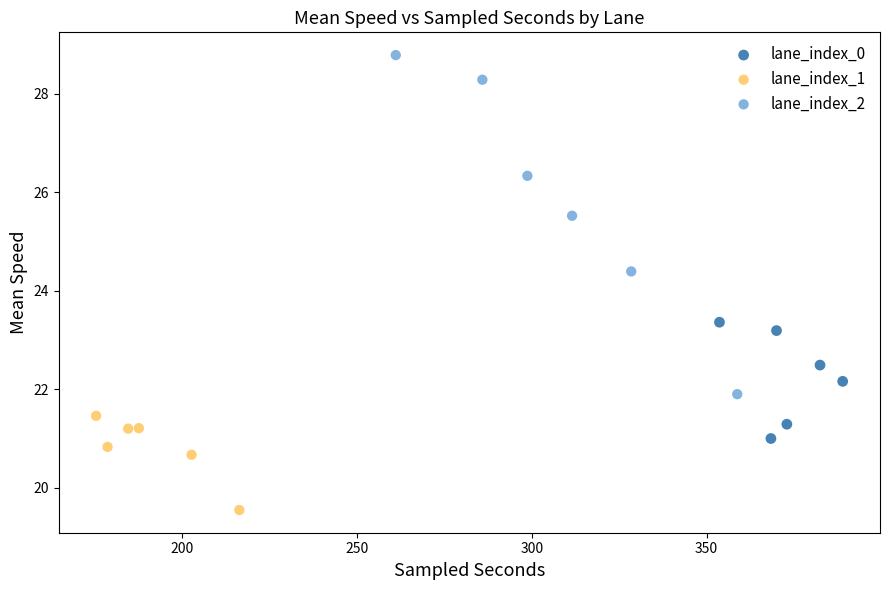

Which series has the largest Y range (max minus min)?

lane_index_2